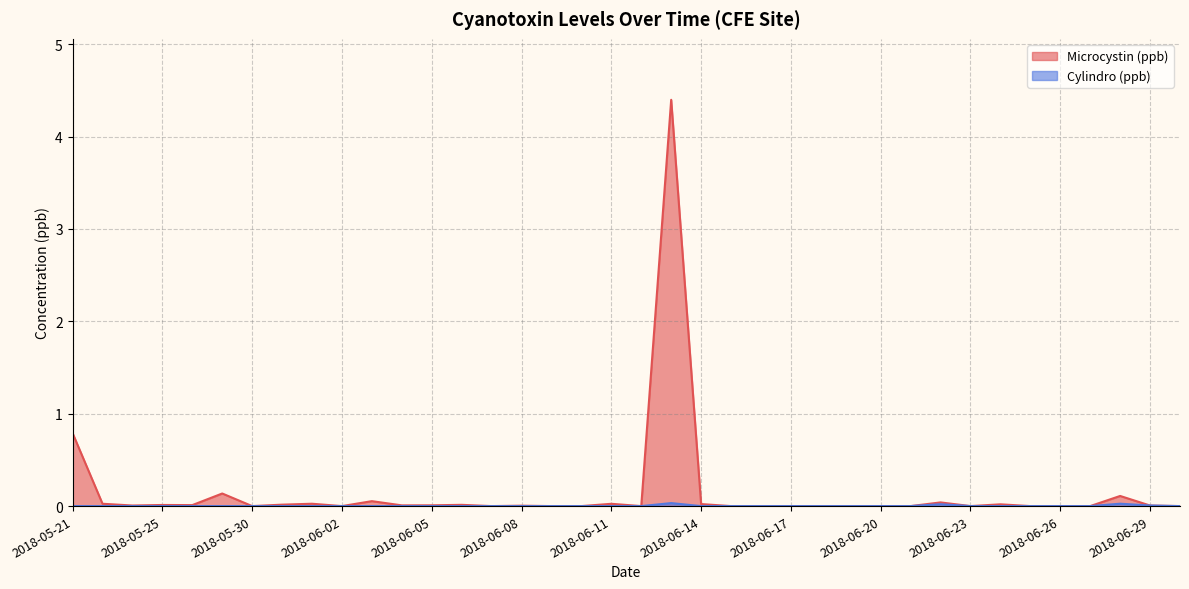

At which category is the sum across all series the highest?

2018-06-13